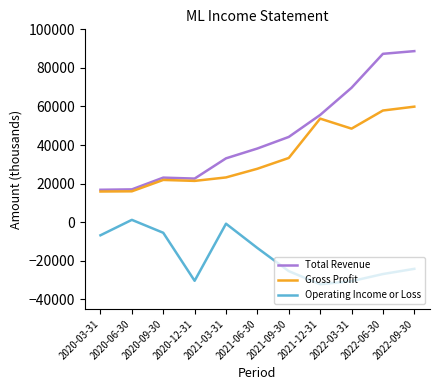

Which series has the largest total across all categories?

Total Revenue